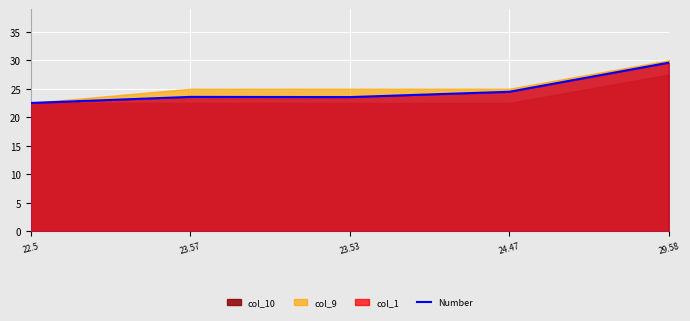

Where does the Number series first go above 23?

23.57